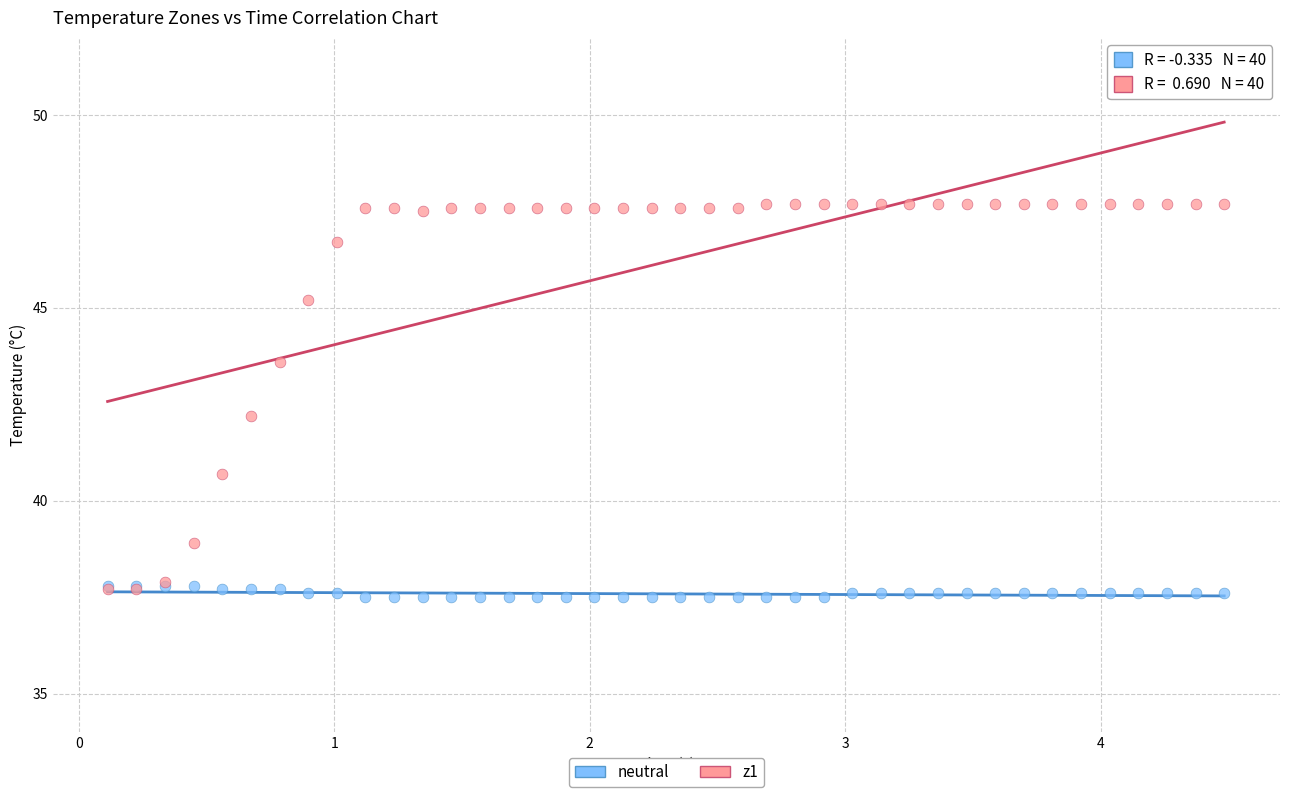

Which series has the largest Y range (max minus min)?

z1